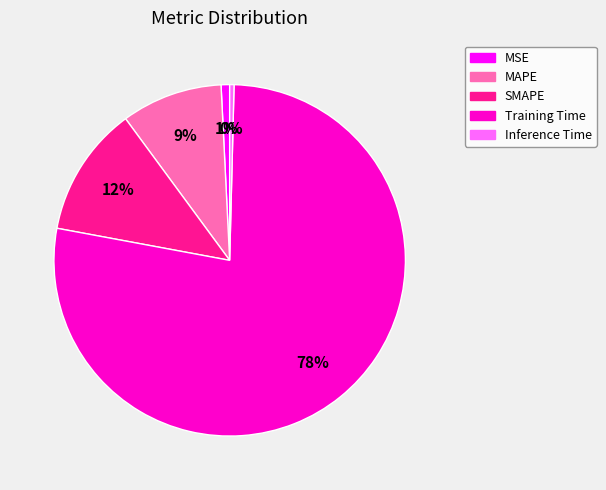

Between SMAPE and MSE, which is larger?

SMAPE